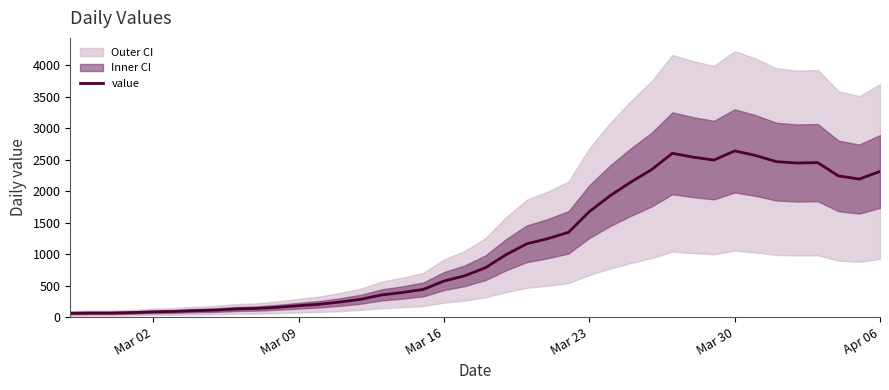

What is the highest value of the value series?

2638